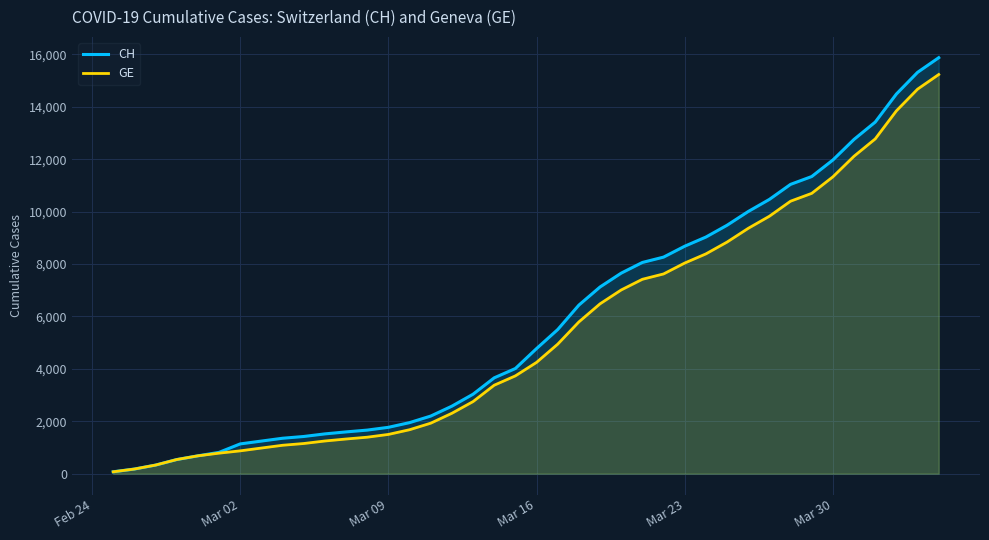

Which series has the largest range (max minus min)?

CH